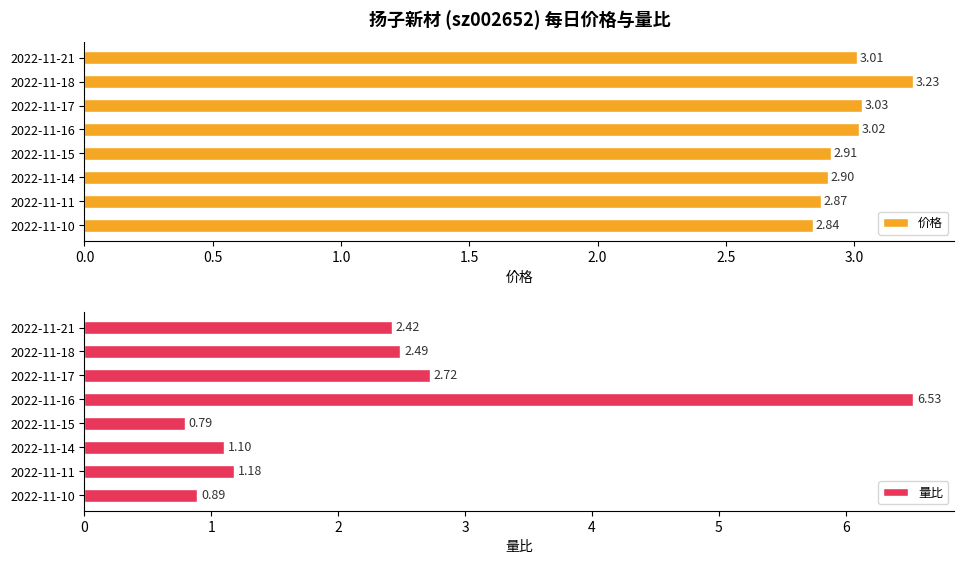

Which series has the largest range (max minus min)?

量比